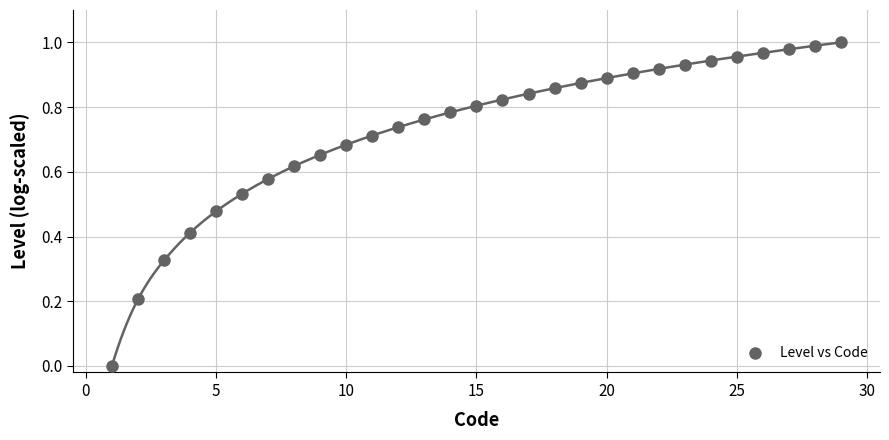

What is the range of X values (max minus min)?

28.0